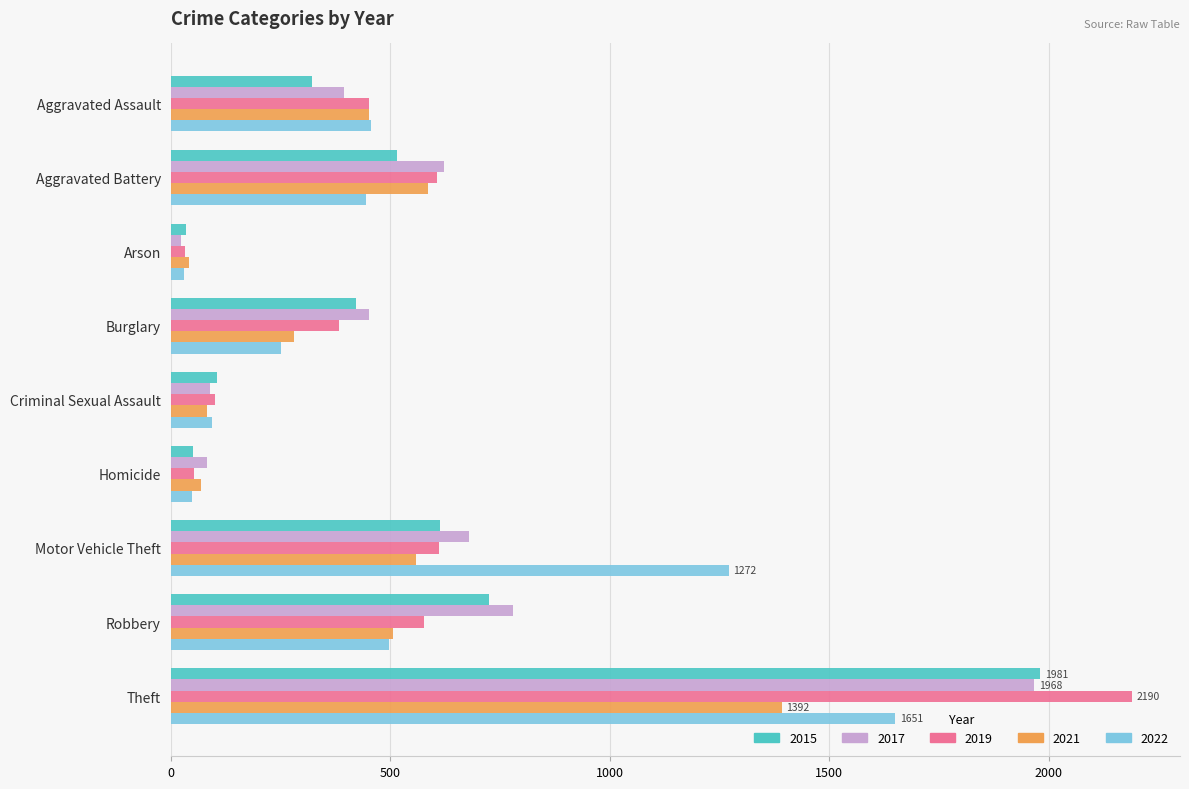

At which category is the sum across all series the highest?

Theft